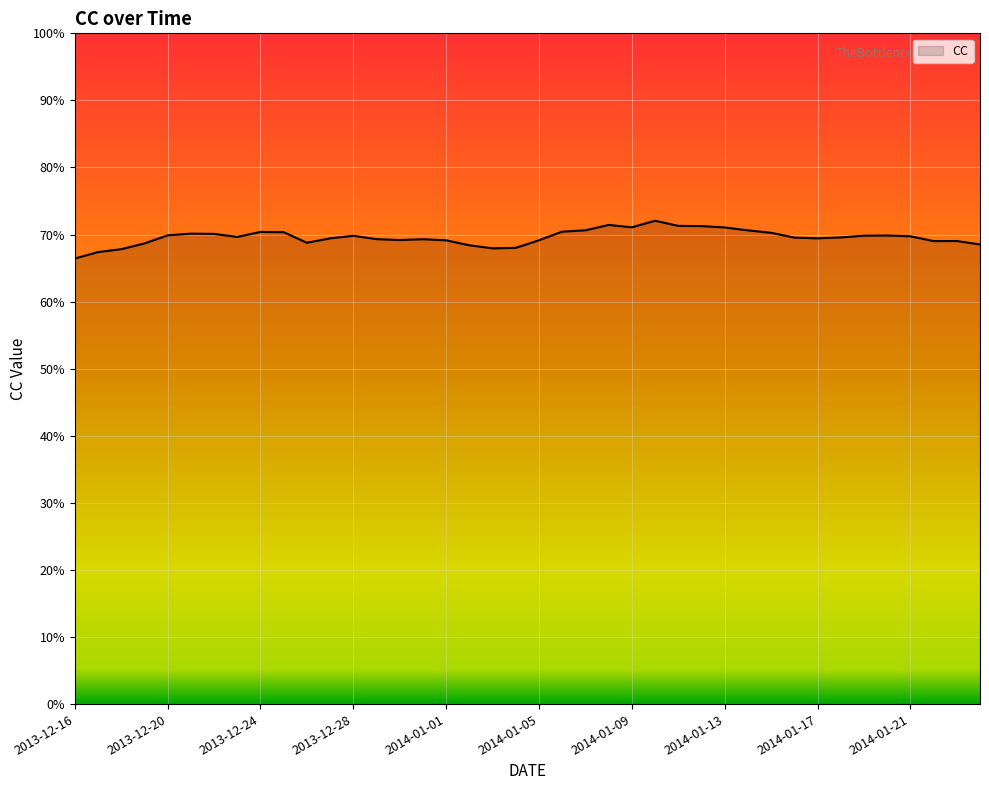

Is this an area chart (filled region under the line)?

Yes